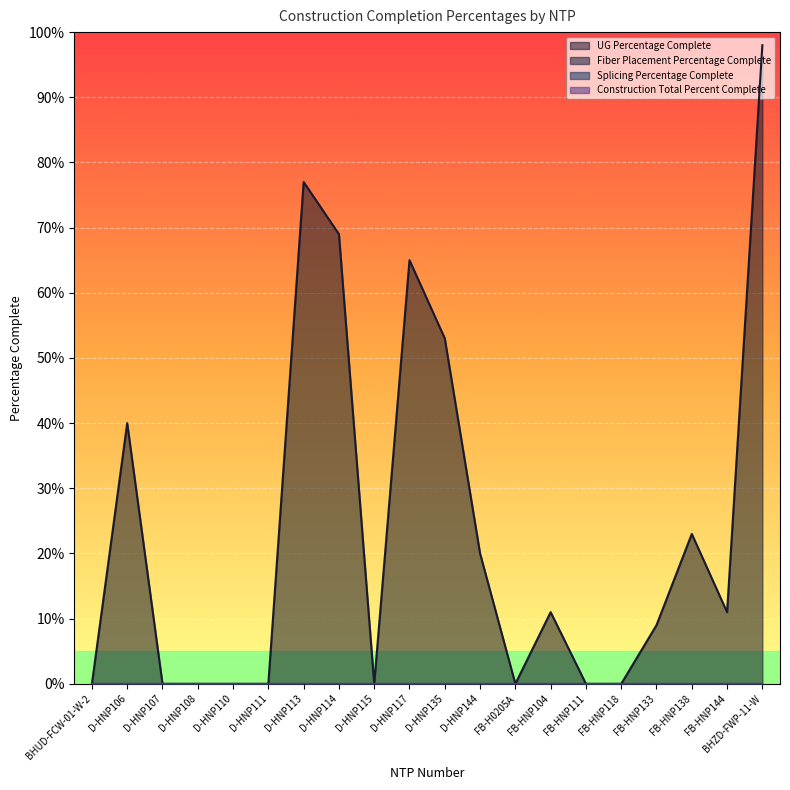

True or false: UG Percentage Complete and Splicing Percentage Complete cross at least once.

False